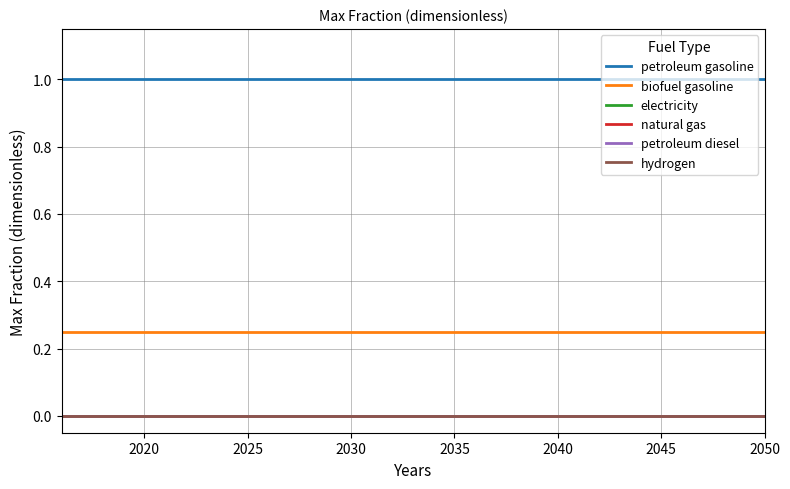

True or false: petroleum gasoline and electricity cross at least once.

False